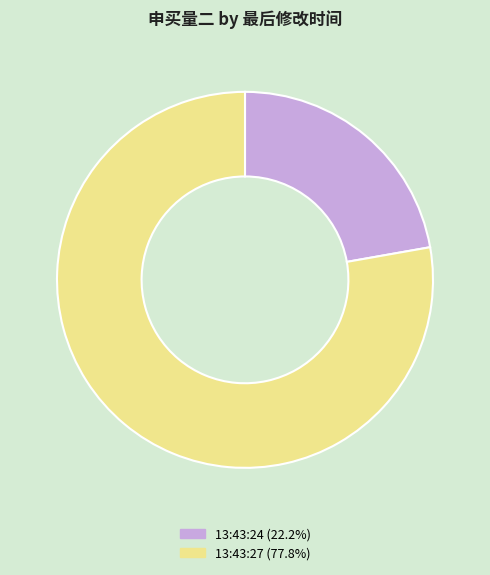

Is the sum of 13:43:27 (77.8%) and 13:43:24 (22.2%) greater than half?

Yes